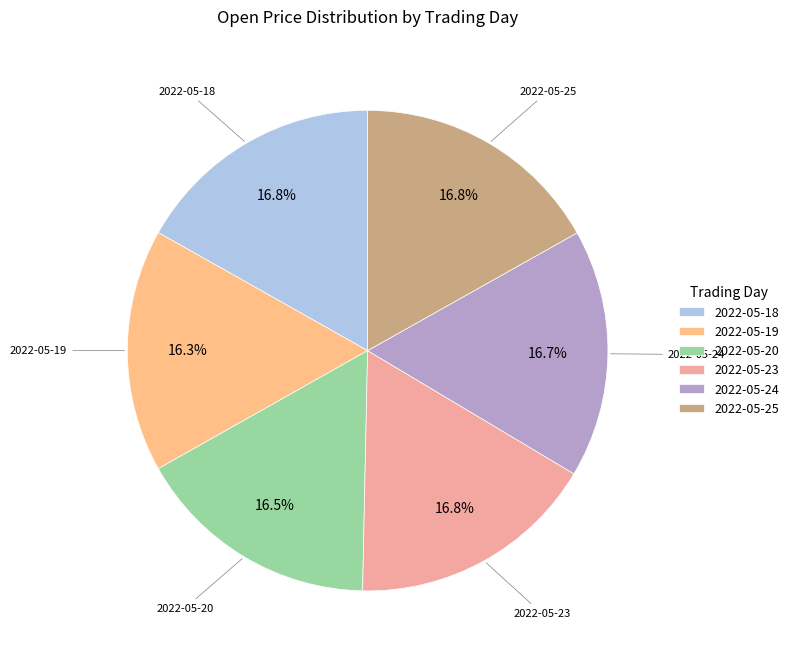

Which has a higher value, 2022-05-19 or 2022-05-25?

2022-05-25